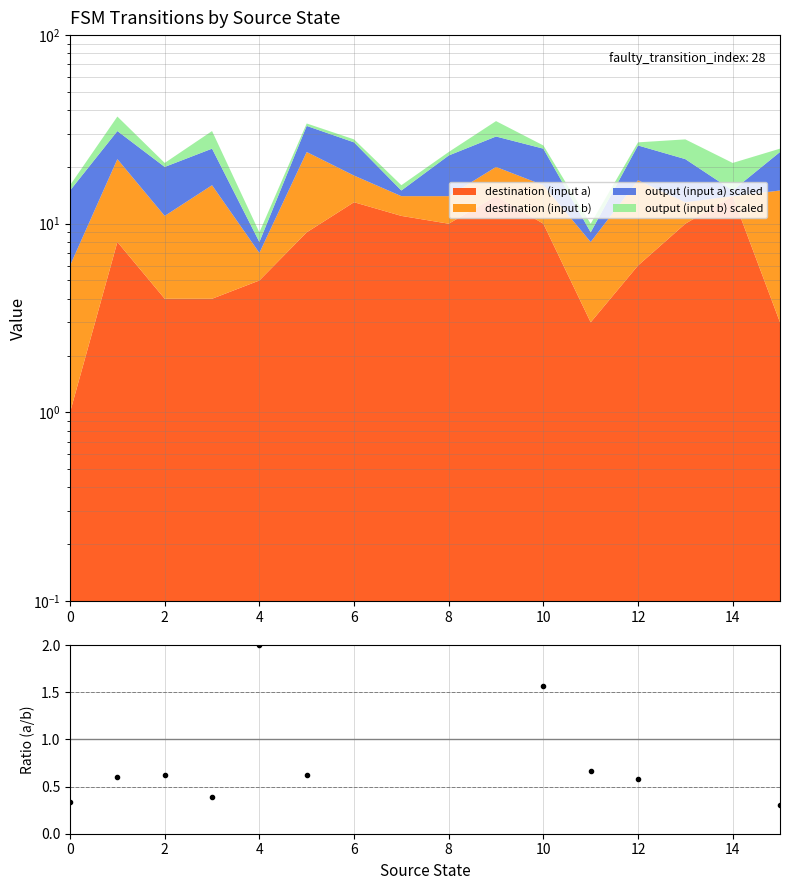

The value at 14 is 15.0. True or false?

True